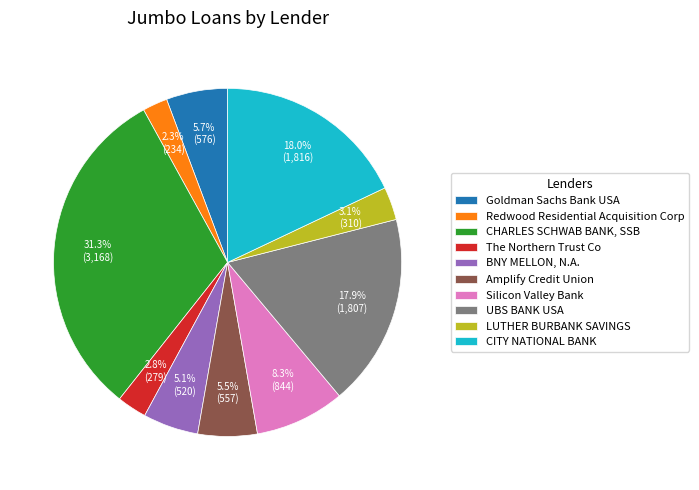

Count the number of slices in the pie.

10